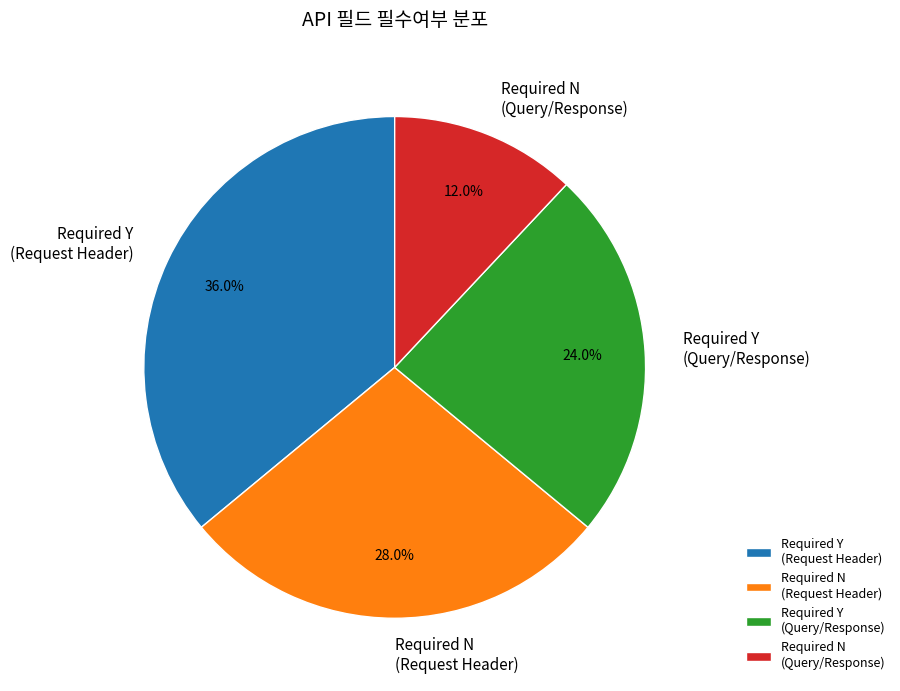

Is there any slice that represents more than half of the pie?

No